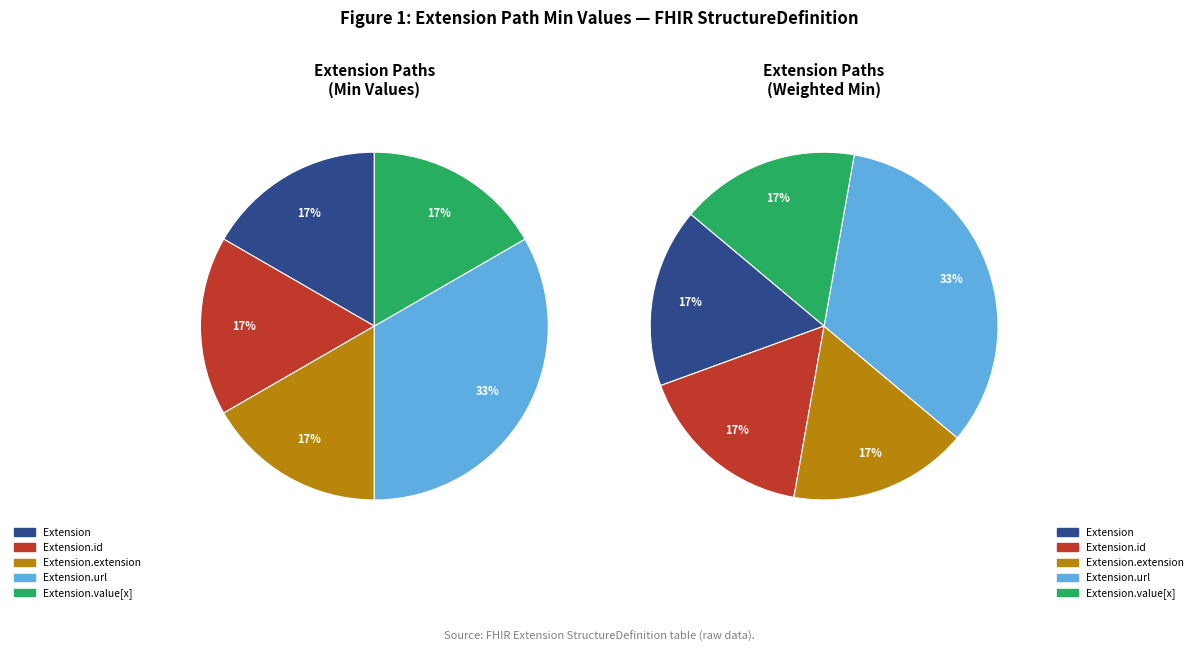

Between Extension.url and Extension.id, which is larger?

Extension.url